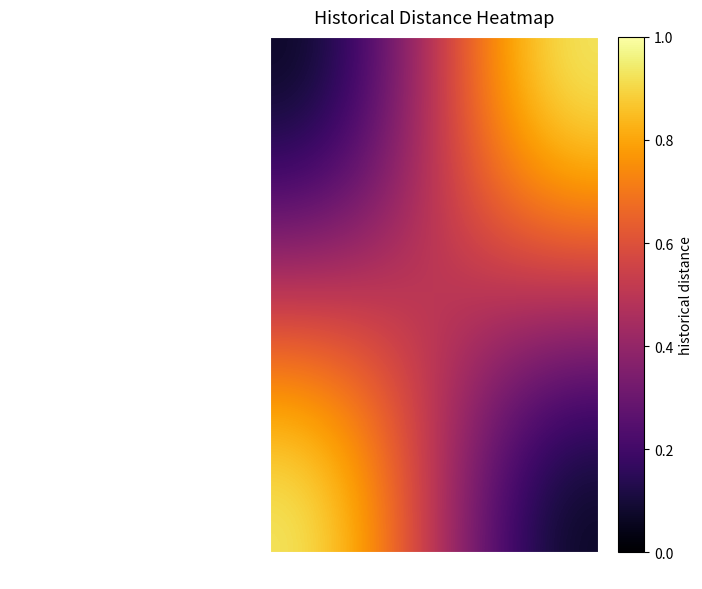

At which category does the chart reach its minimum across all series?

day_0